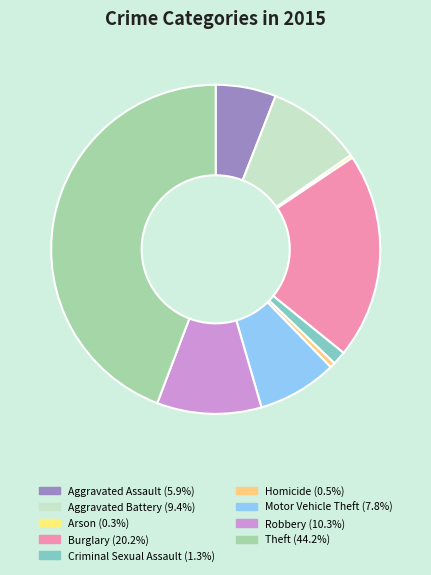

Which slice is the smallest?

Arson